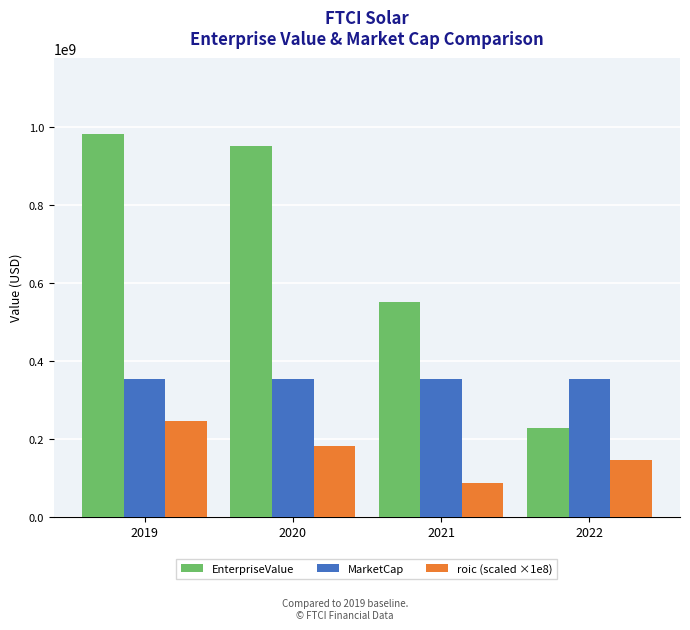

The roic (scaled ×1e8) series shows 182407026.2 at 2020. True or false?

True